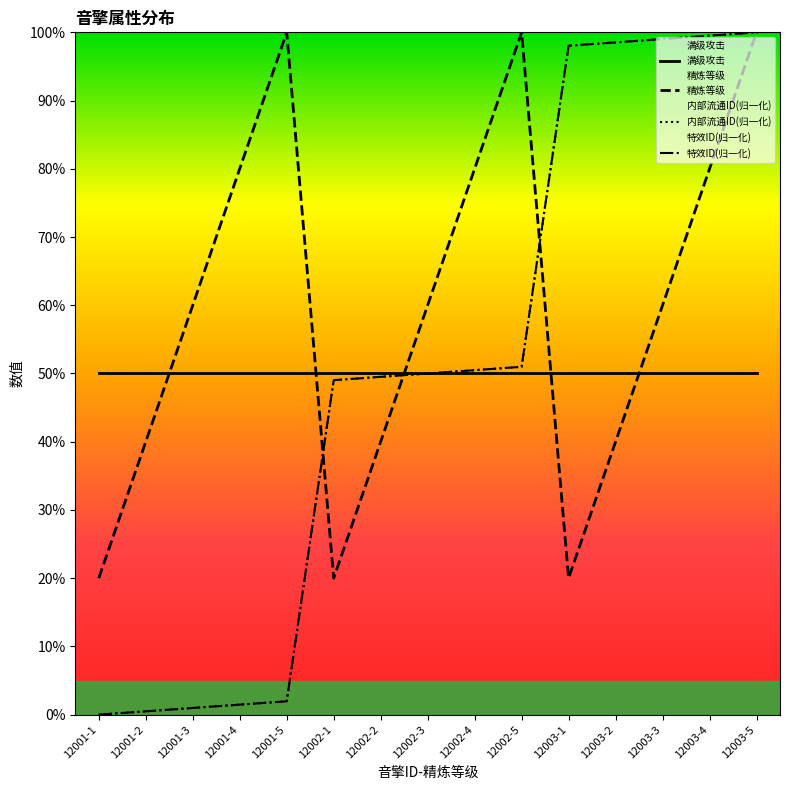

Where do 特效ID and 精炼等级 first cross each other?

12001-5 and 12002-1